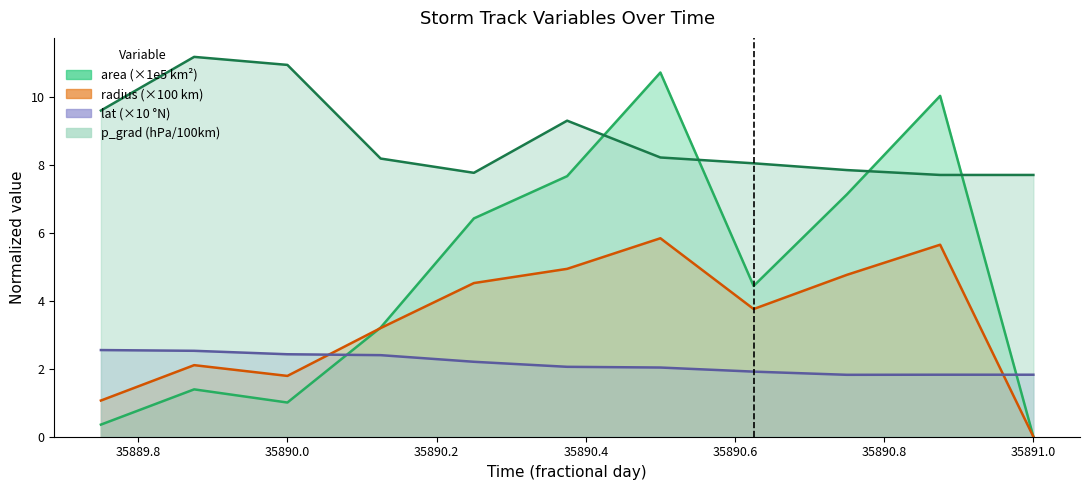

At how many categories does at least one series exceed 0?

11